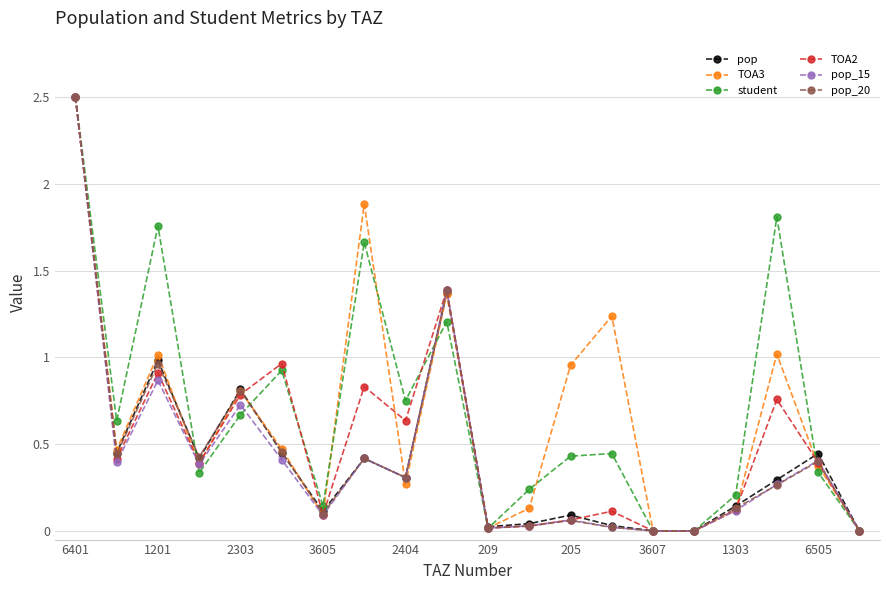

How many lines are shown in the chart?

6